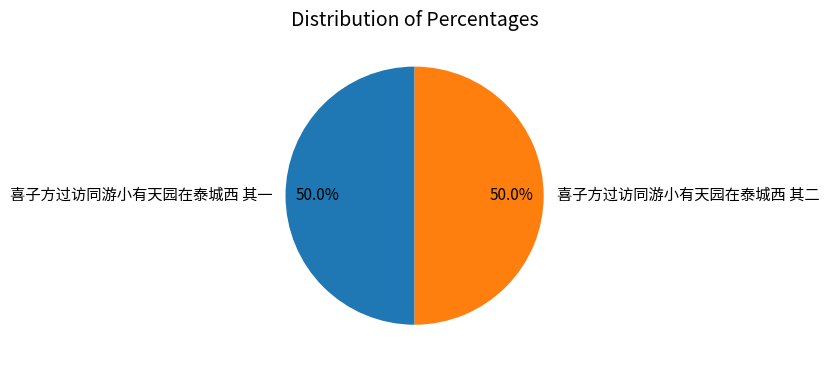

To the nearest percent, what is the combined percentage of 喜子方过访同游小有天园在泰城西 其二 and 喜子方过访同游小有天园在泰城西 其一?

100%